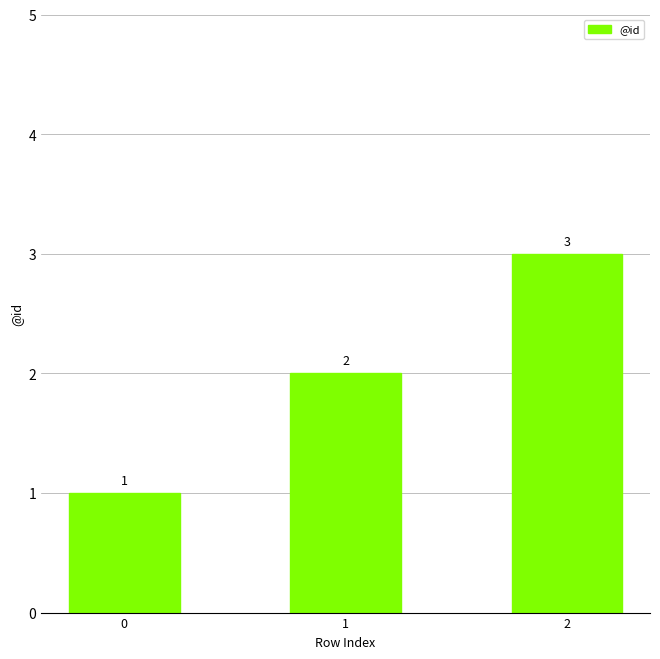

Where is the data nearest to the value 2?

1